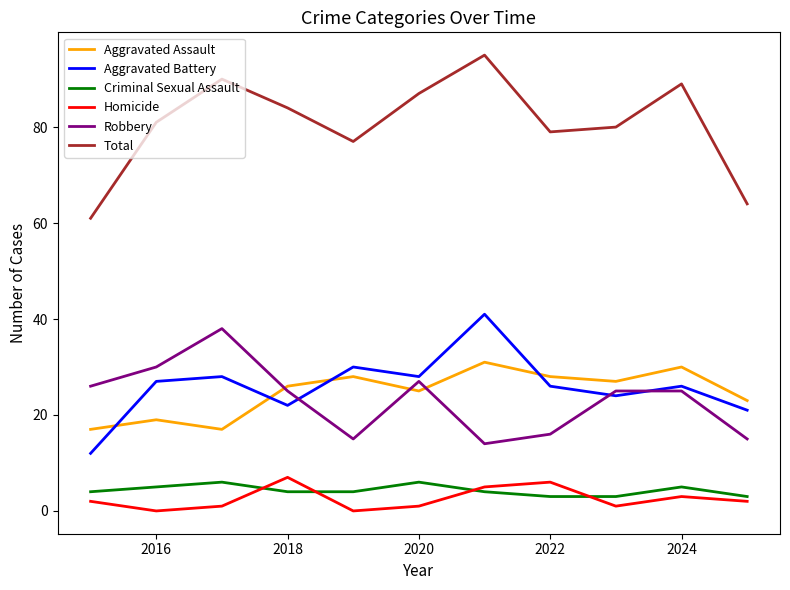

Is this an area chart (filled region under the line)?

No